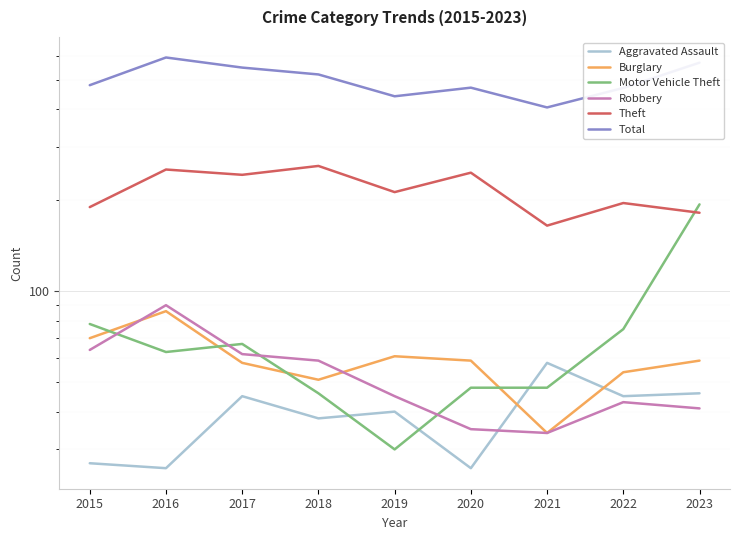

Reading left to right, list all the values displayed in this chart.

Aggravated Assault: 27	26	45	38	40	26	58	45	46
Burglary: 70	86	58	51	61	59	34	54	59
Motor Vehicle Theft: 78	63	67	46	30	48	48	75	194
Robbery: 64	90	62	59	45	35	34	43	41
Theft: 190	253	243	260	213	247	165	196	182
Total: 481	594	550	522	442	472	406	471	571